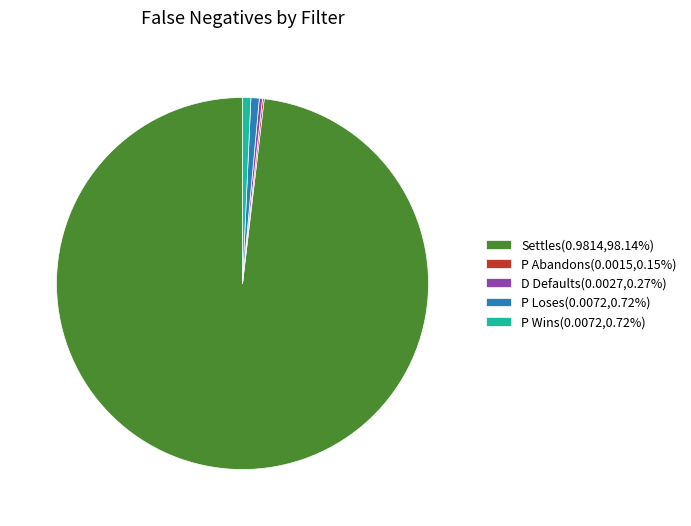

Is there any slice that represents more than half of the pie?

Yes